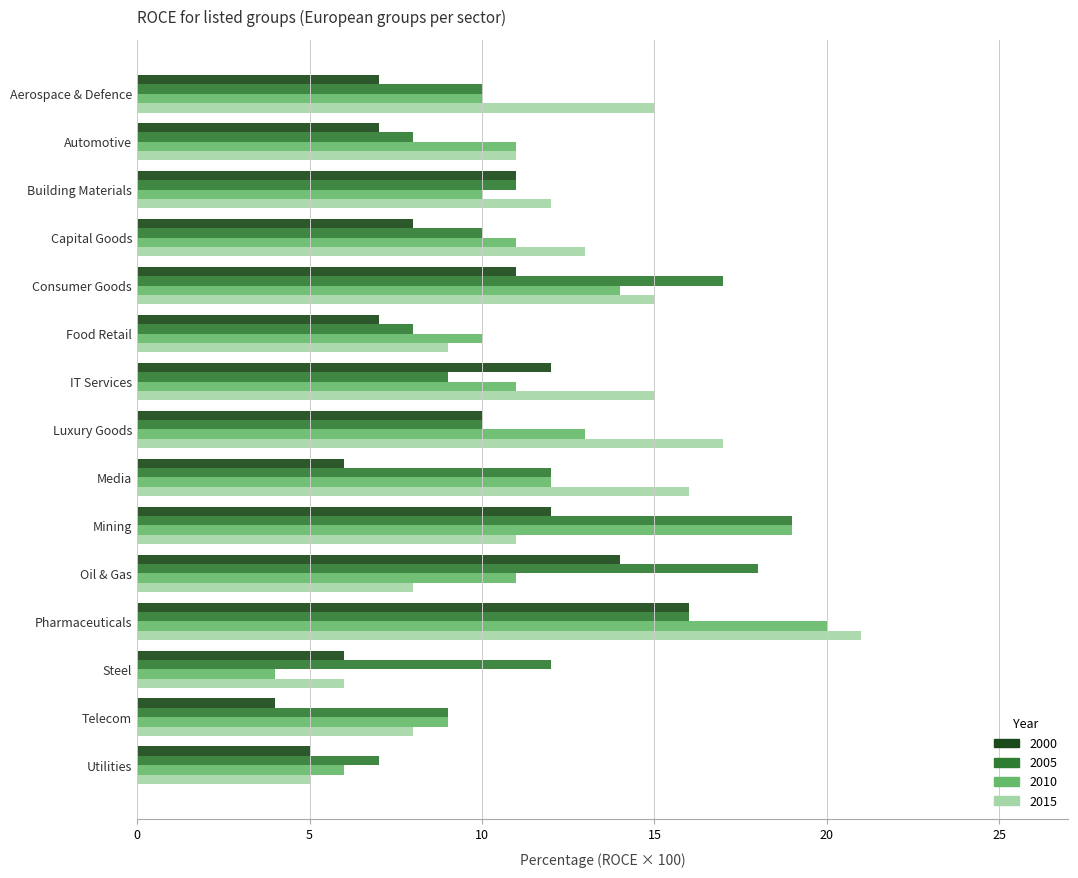

What is the difference between the highest and lowest values at IT Services?

6.0